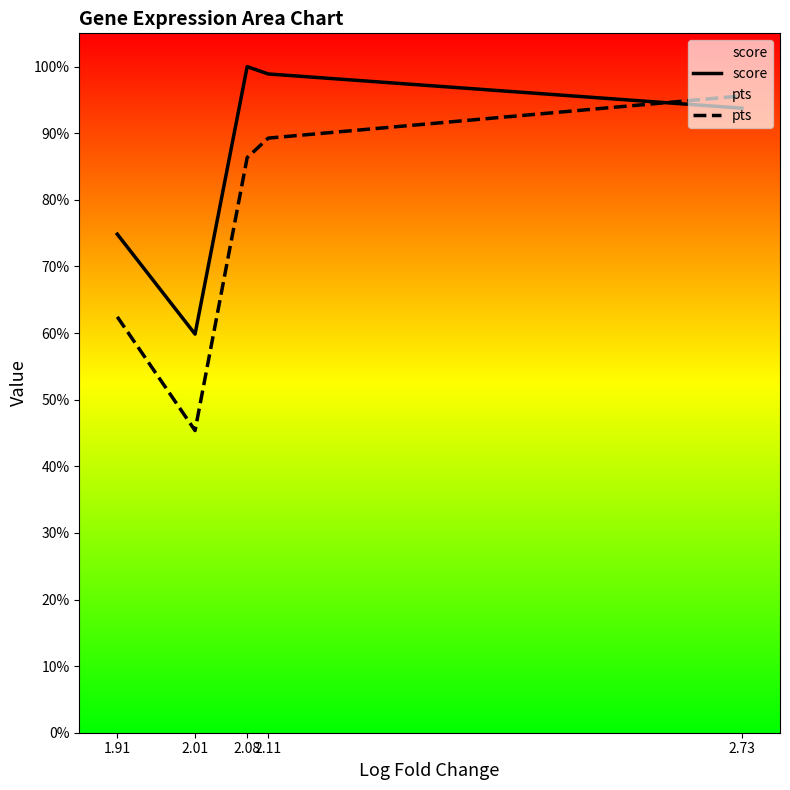

Which series changed the most between 1.91 and 2.08?

score